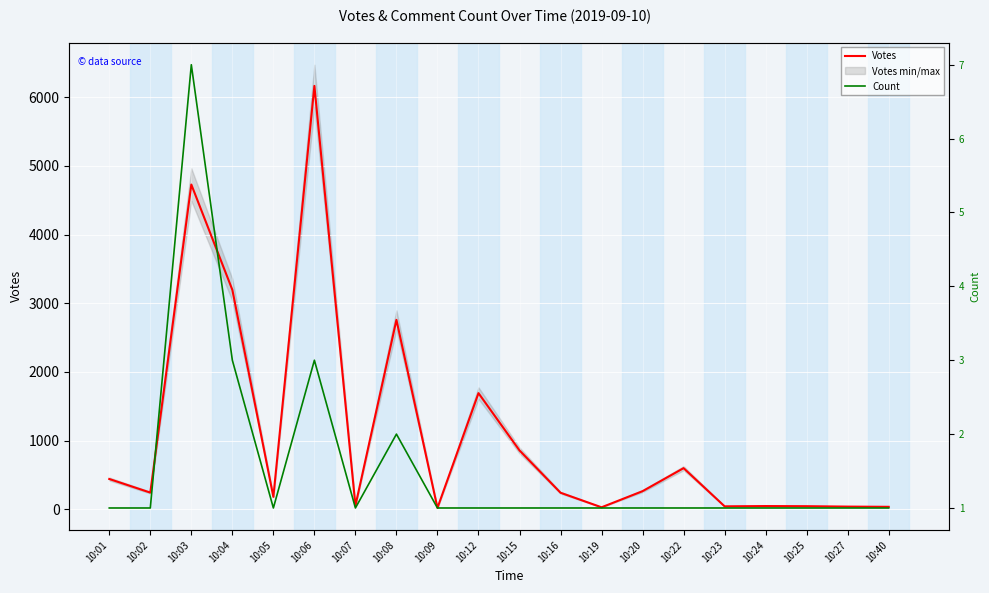

List the series in order of their peak value, lowest first.

Count, Votes